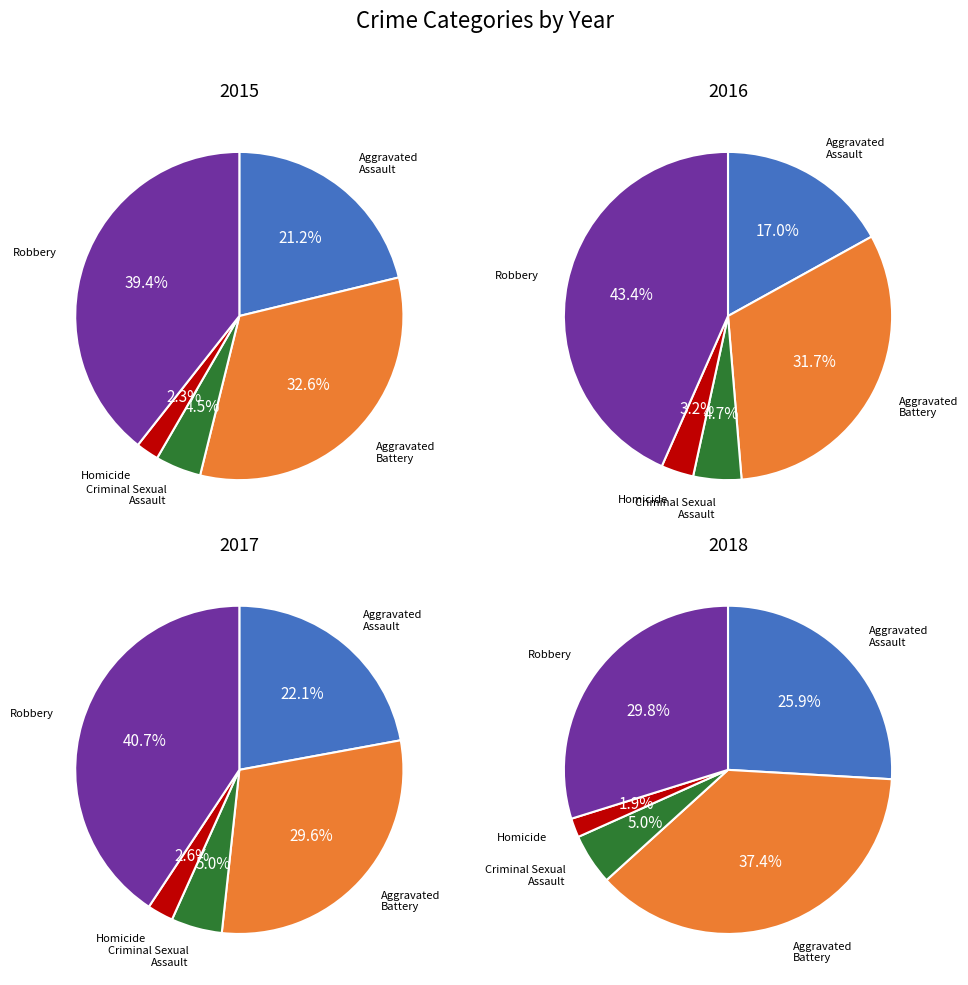

Which series changed the most between Aggravated Assault and Robbery?

2016